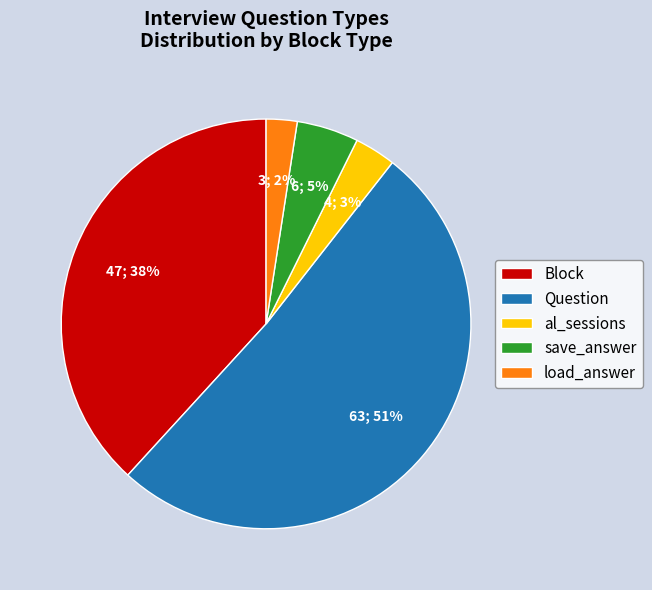

Count the number of slices in the pie.

5